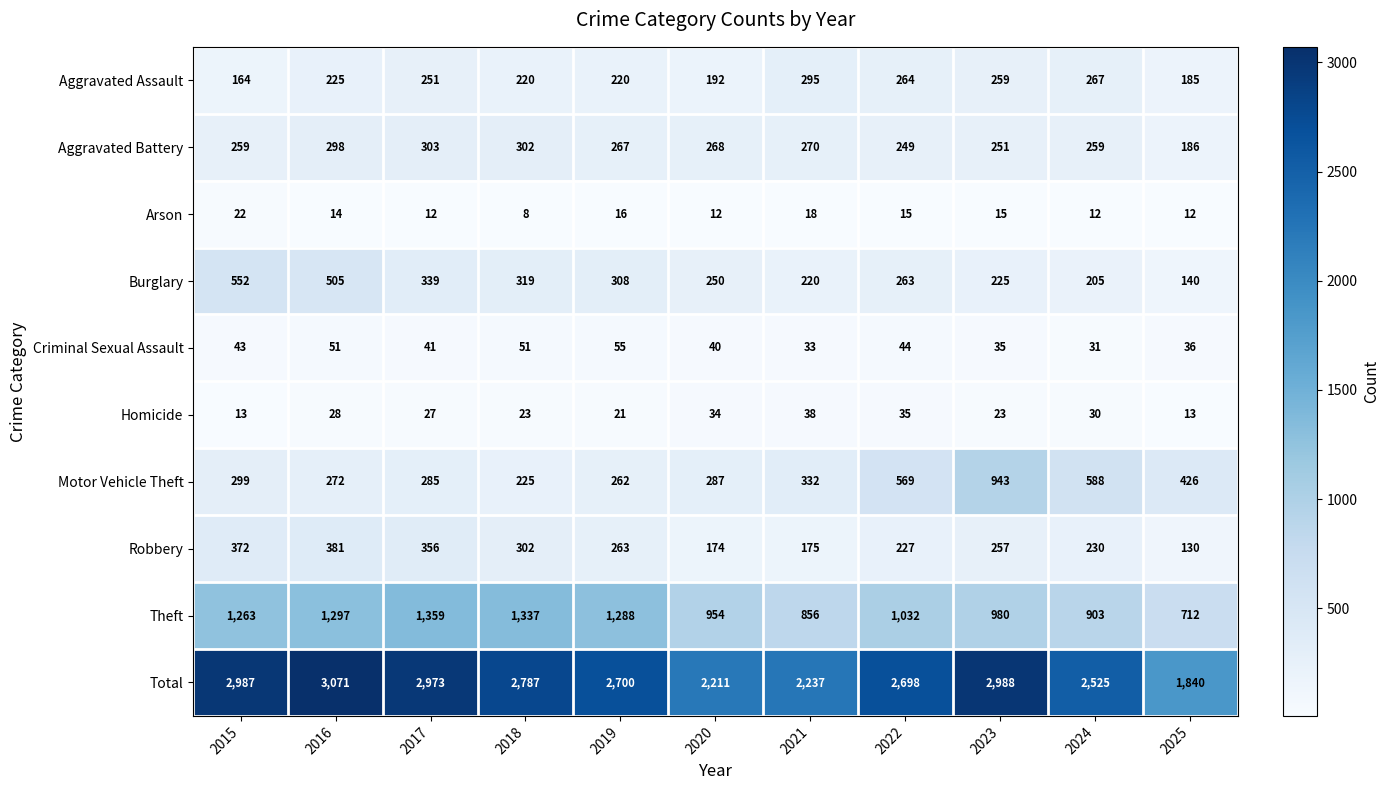

How many values in the Burglary series are below 263?

5